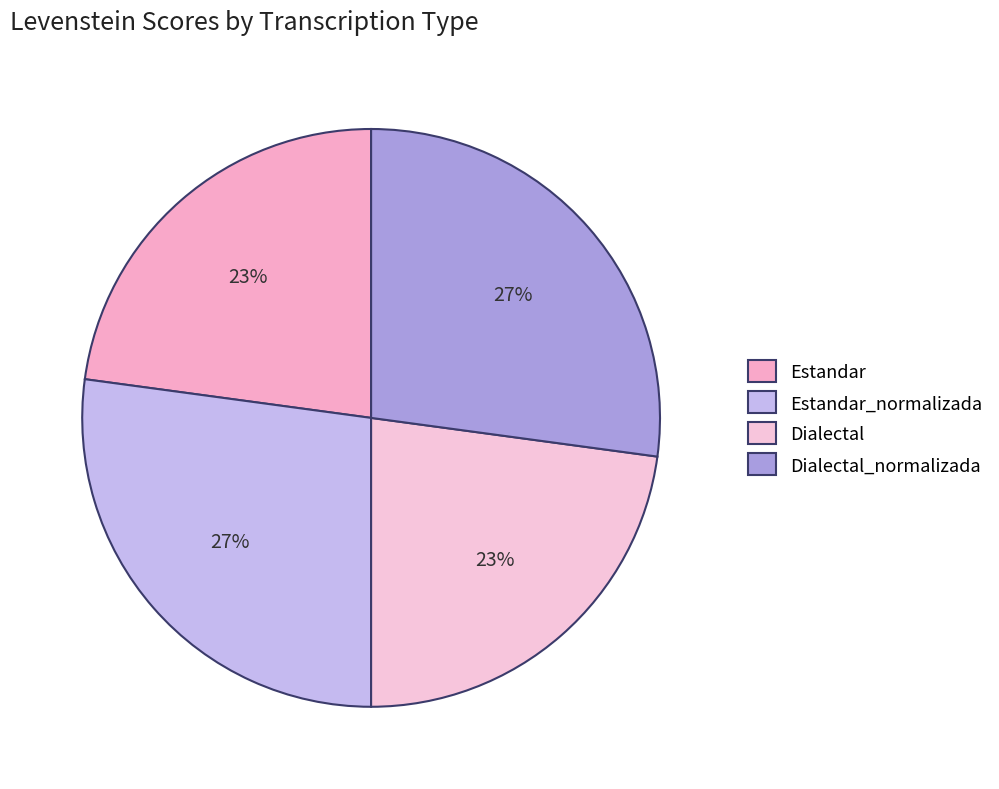

Does any single category account for the majority?

No